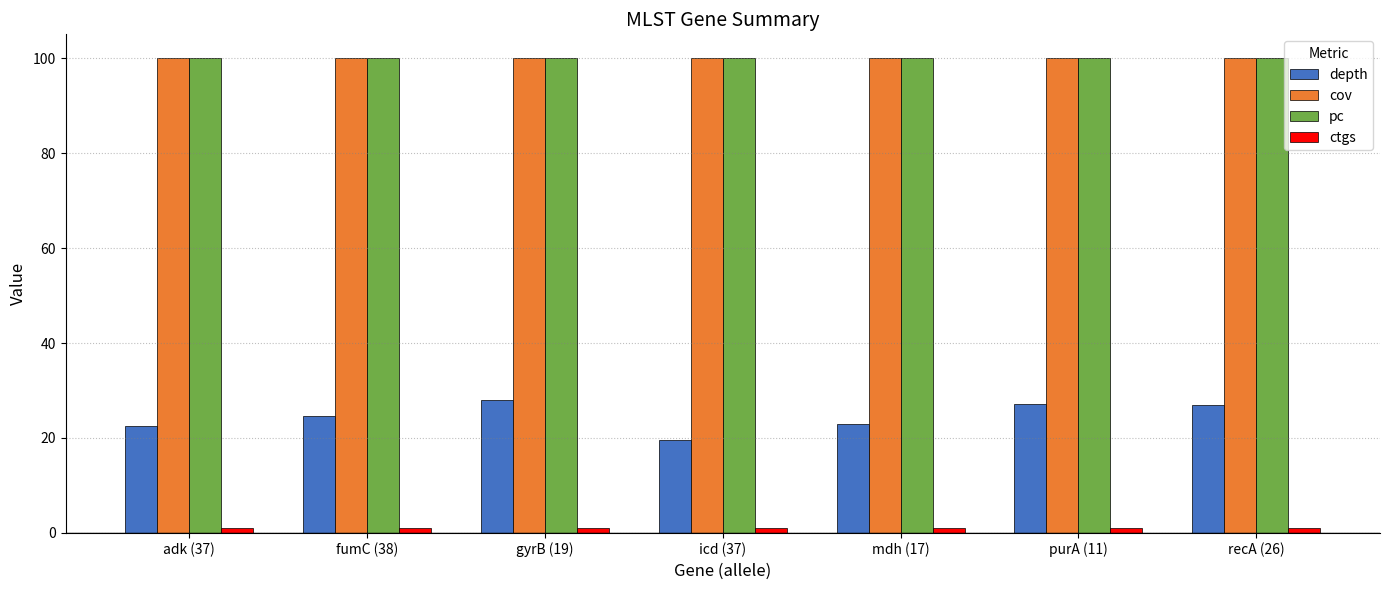

What is the maximum value shown in the chart?

100.0